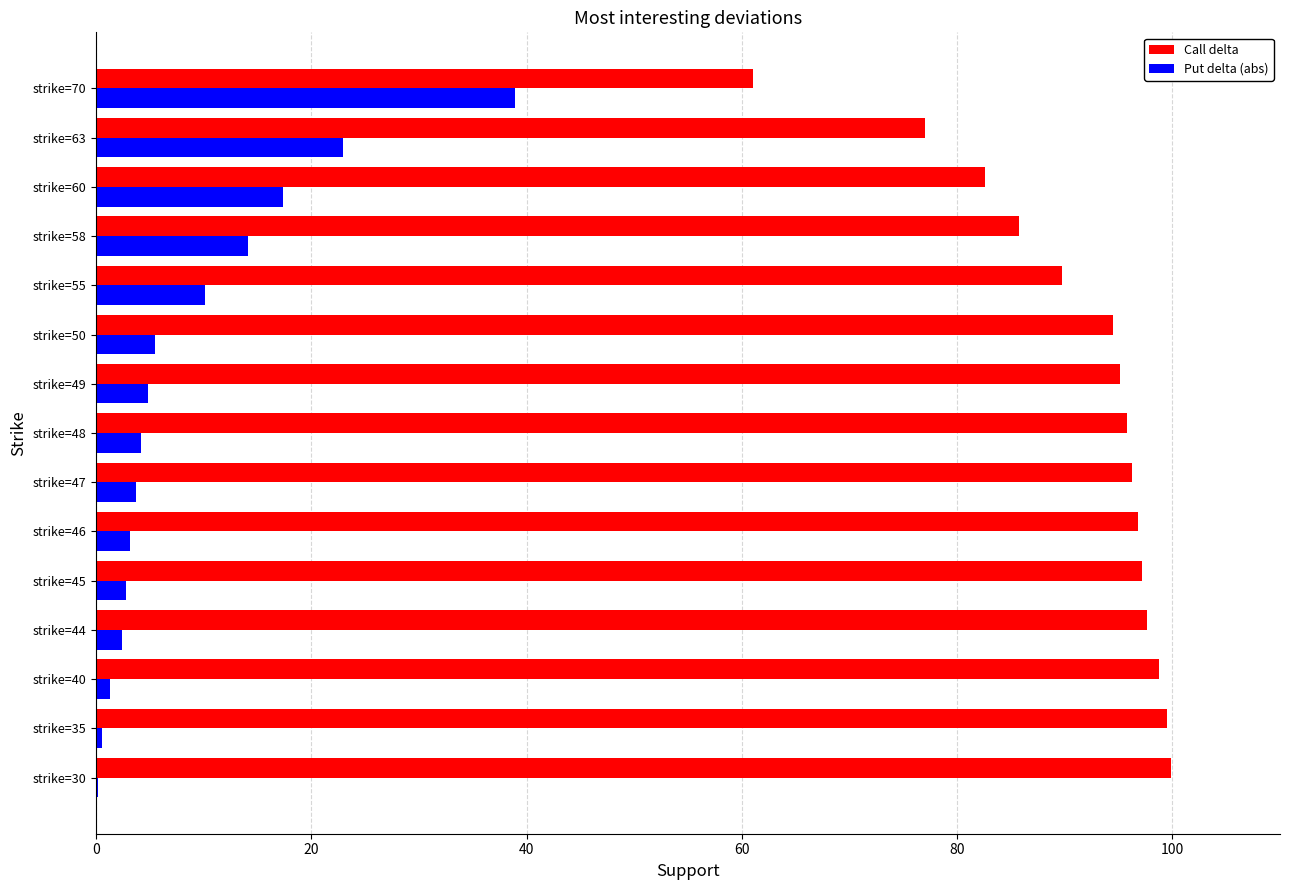

Where is Put delta (abs) nearest to the value 19?

strike=60